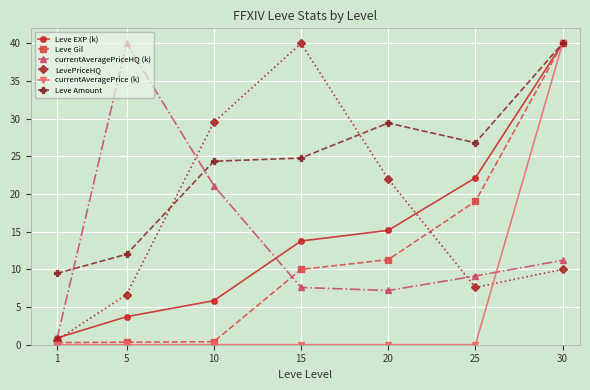

How many interior local peaks does the LevePriceHQ series have?

1